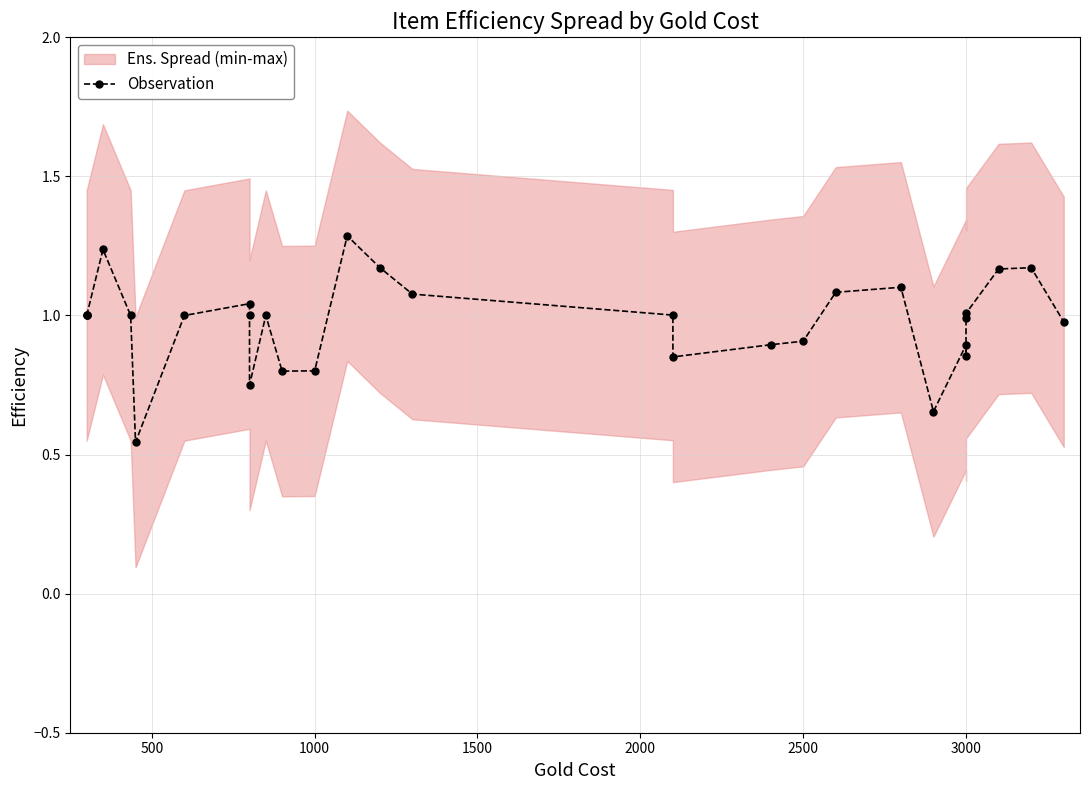

What is the difference between the maximum and minimum values?

0.7